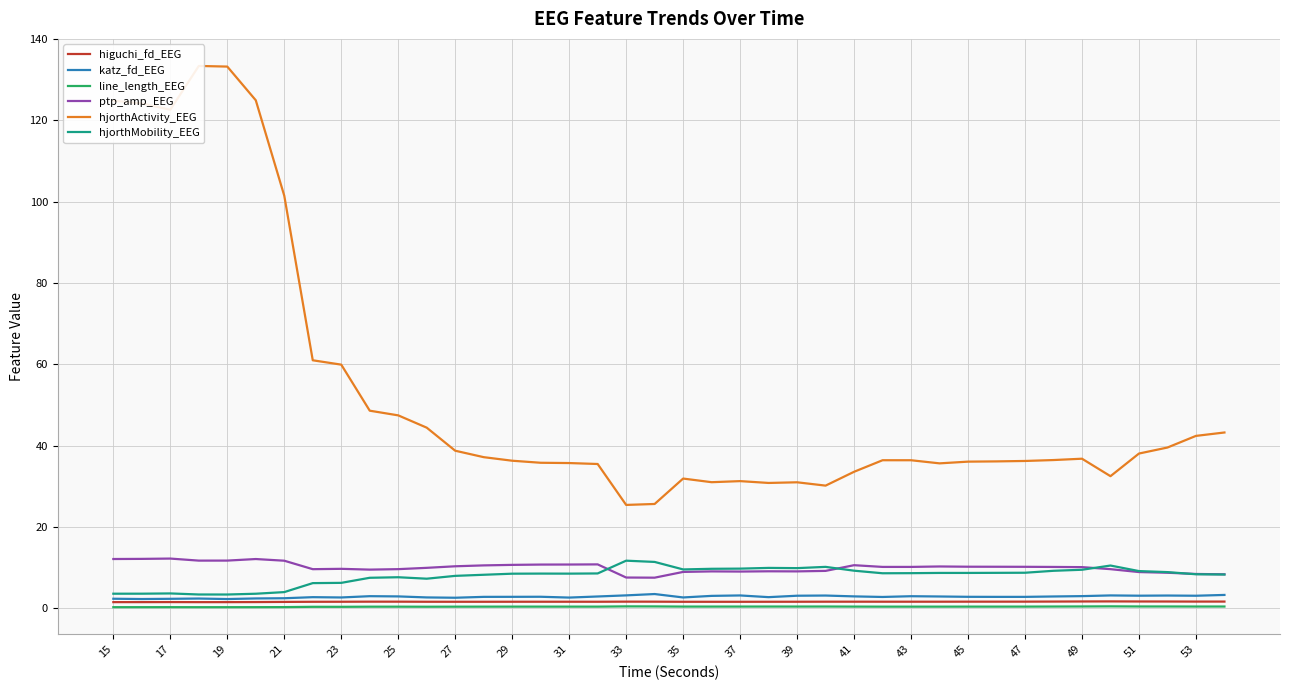

True or false: ptp_amp_EEG and line_length_EEG intersect in this chart.

False